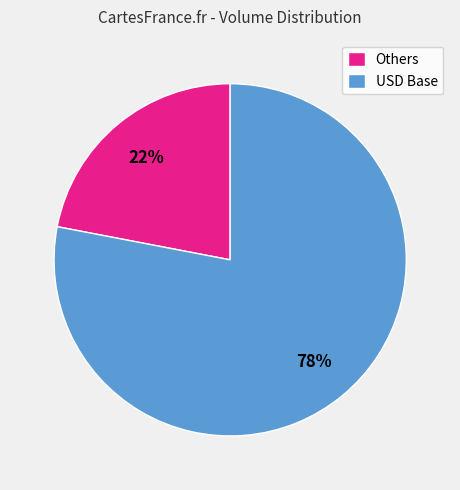

Approximately how many times larger is the value at USD Base compared to Others?

3.5